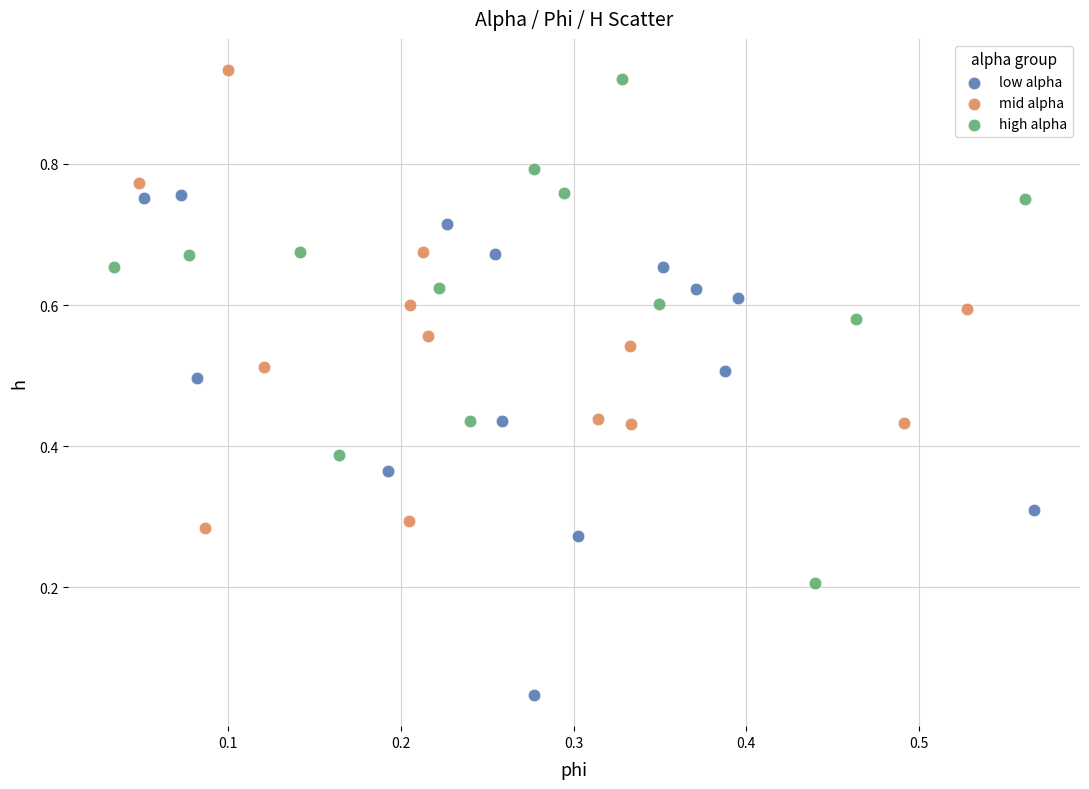

Which series contains the lowest Y value?

low alpha